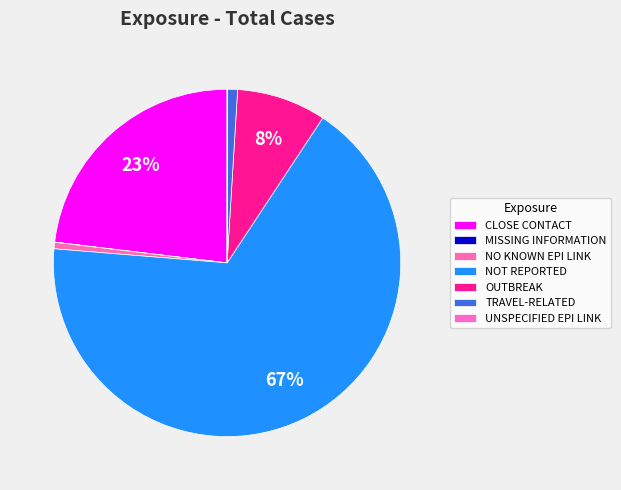

How many slices are in this pie chart?

7